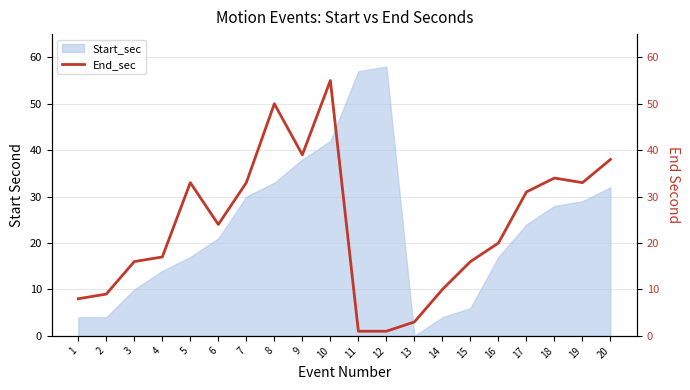

The value of Start_sec at 15 is 10. True or false?

False